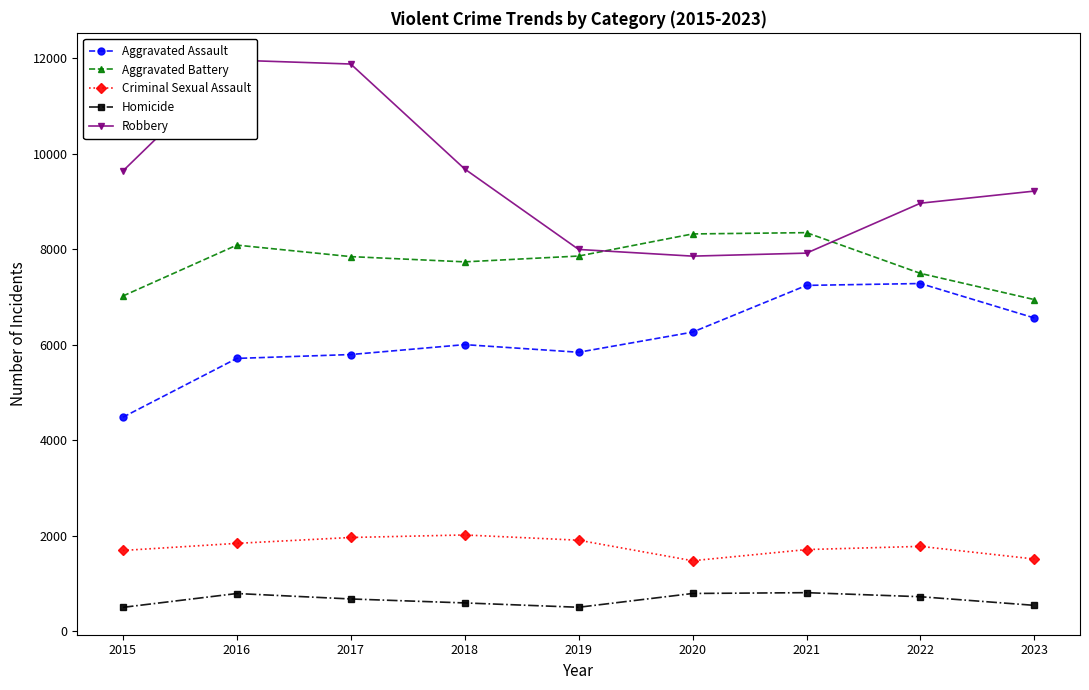

The value of Criminal Sexual Assault at 2016 is 1837. True or false?

True